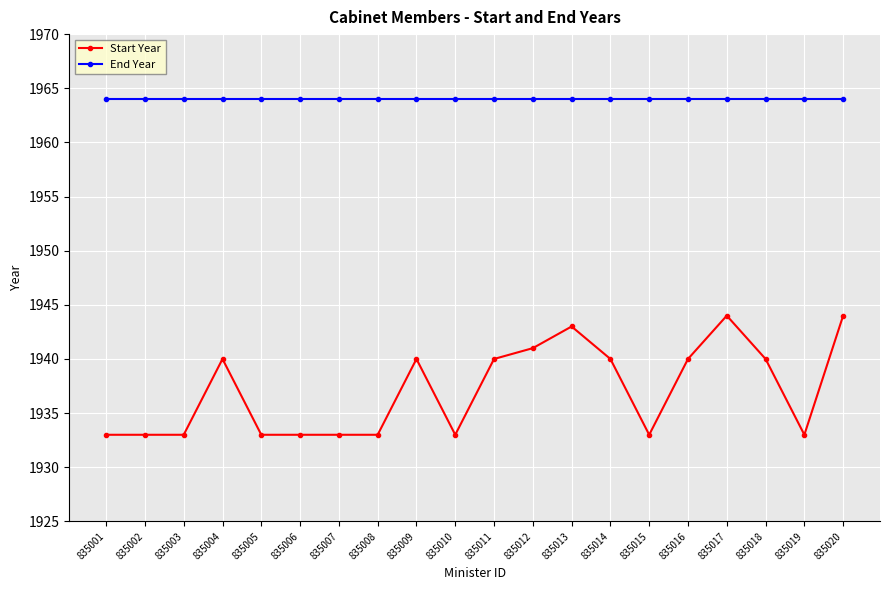

How many lines are shown in the chart?

2